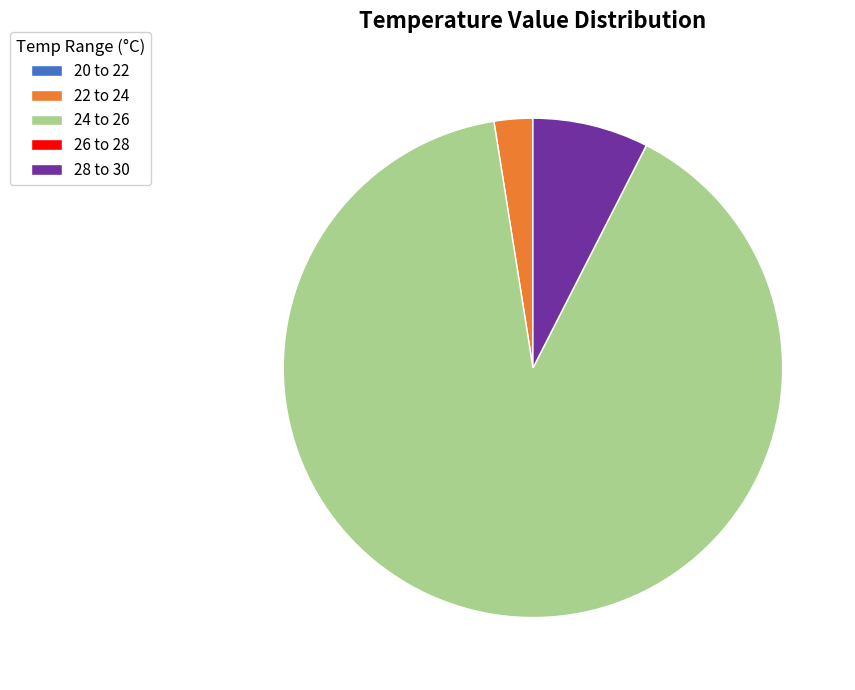

Which has a higher value, 28 to 30 or 22 to 24?

28 to 30